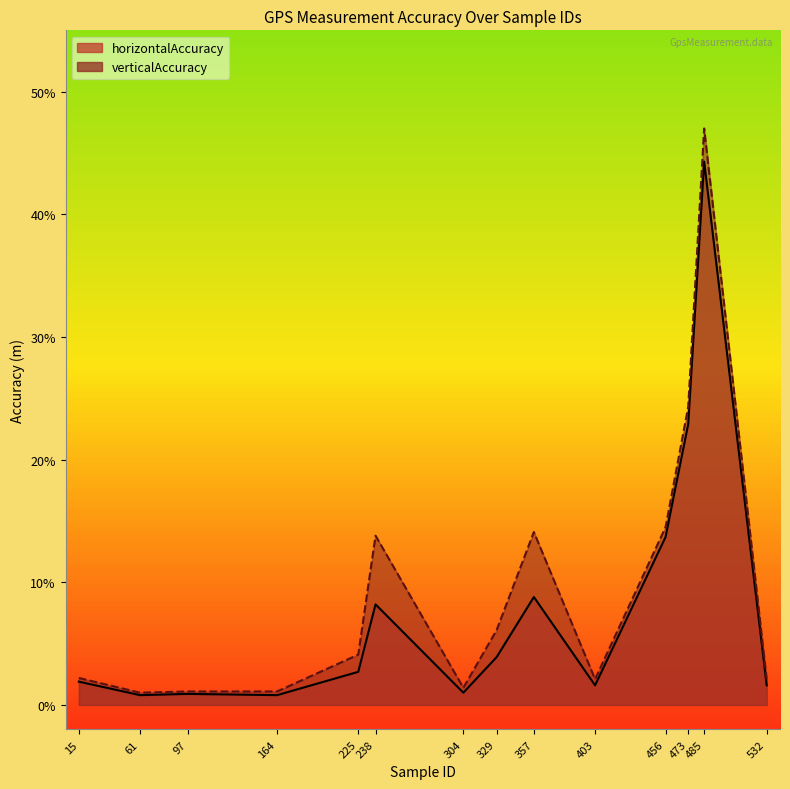

True or false: verticalAccuracy has more than 1 points higher than both neighbors.

True